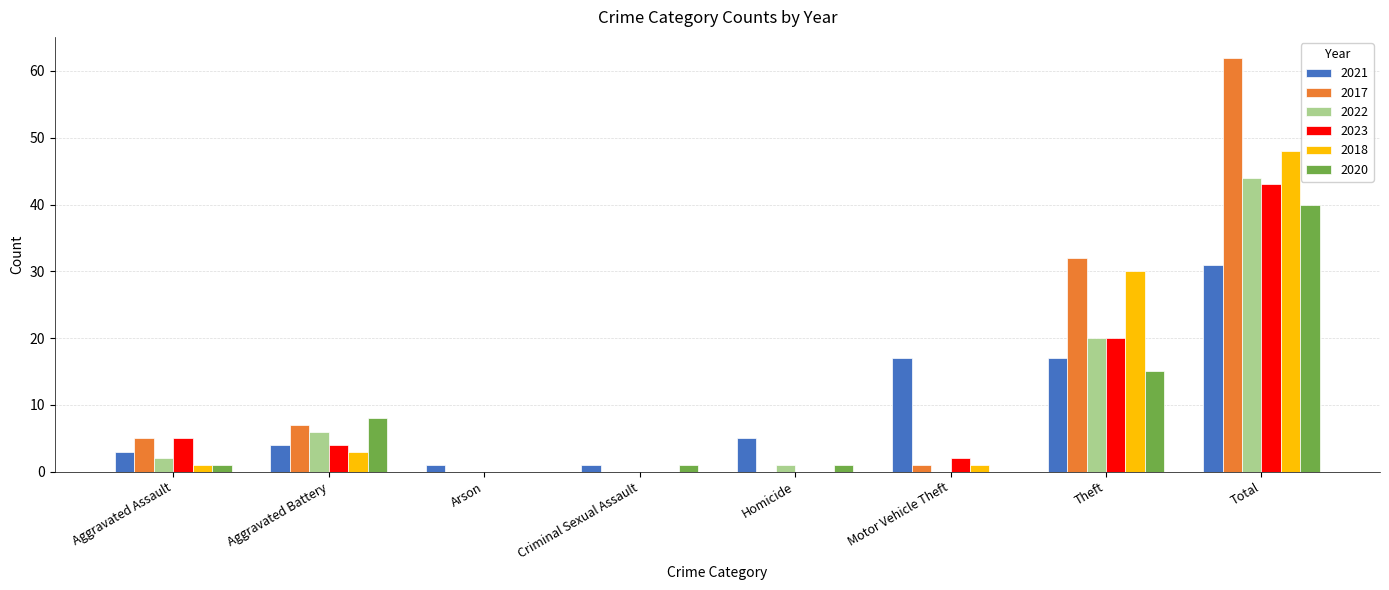

Reading left to right, transcribe all the data shown in this chart.

2021: 3	4	1	1	5	17	17	31
2017: 5	7	0	0	0	1	32	62
2022: 2	6	0	0	1	0	20	44
2023: 5	4	0	0	0	2	20	43
2018: 1	3	0	0	0	1	30	48
2020: 1	8	0	1	1	0	15	40